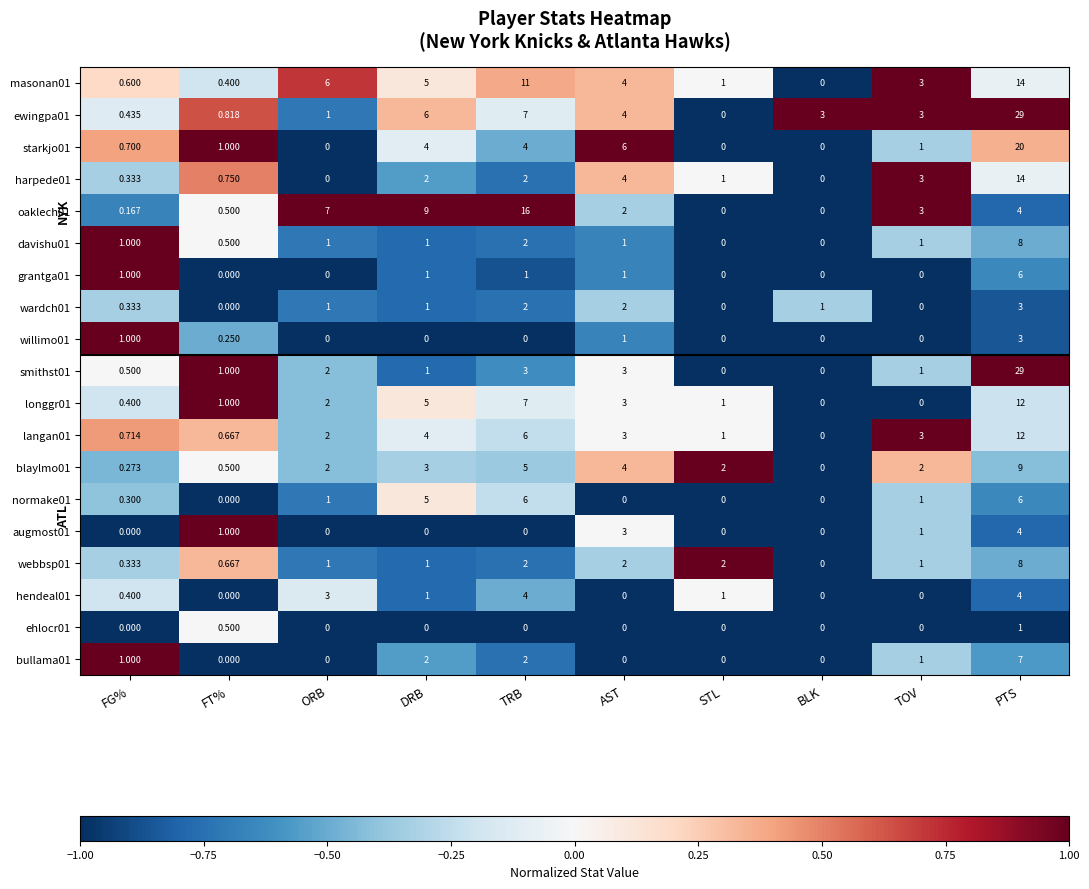

At which label is longgr01 closest to 6?

DRB